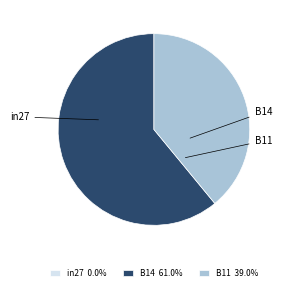

Do B14 61.0% and B11 39.0% together represent more than half of the pie?

Yes